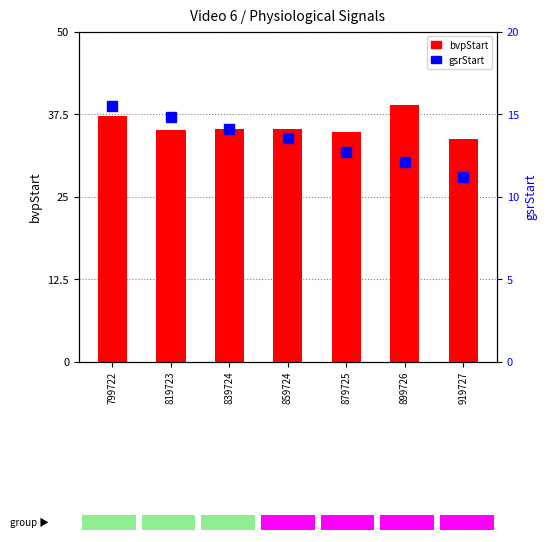

Are the bars horizontal?

No